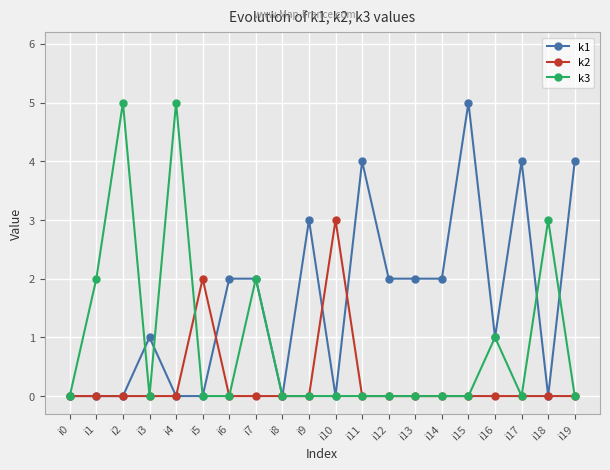

Rank the series by their average value, from highest to lowest.

k1, k3, k2